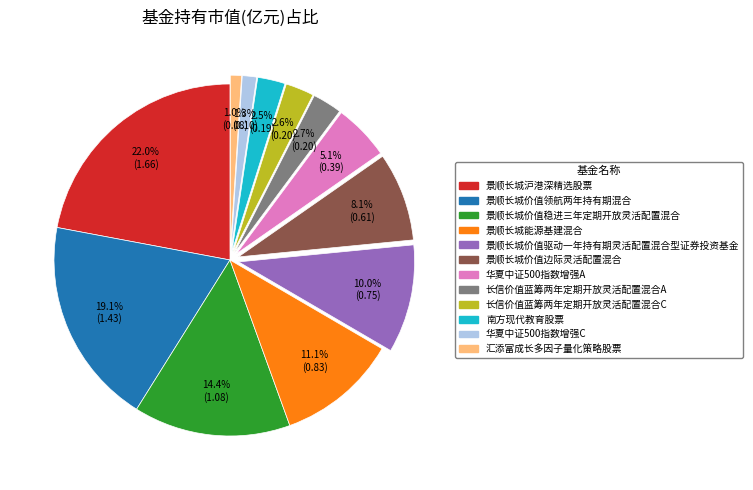

Between 华夏中证500指数增强C and 南方现代教育股票, which is larger?

南方现代教育股票